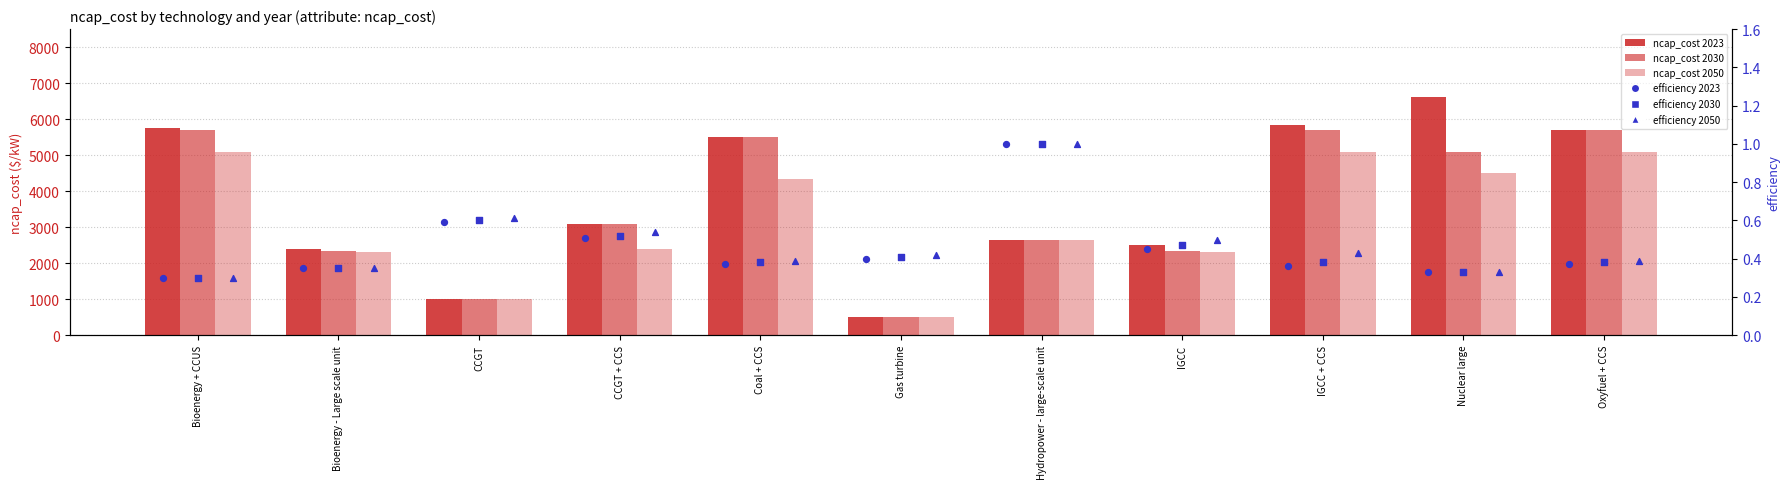

Which series contains the lowest Y value?

efficiency 2023